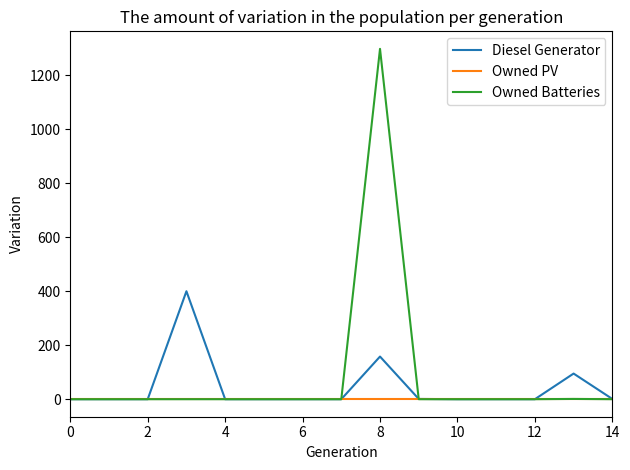

What is the maximum value shown in the chart?

1298